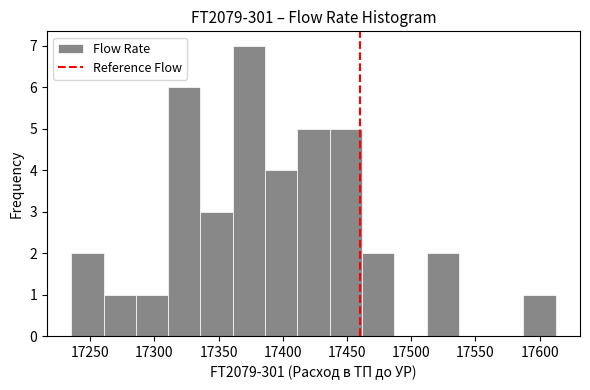

Reading left to right, transcribe this chart: for each bar, give the range it covers on the x-axis and its height. Neither the bar edges nor the heights are printed on the chart, so give them approximately, as read against the axes.

17235 to 17260: 2
17260 to 17285: 1
17285 to 17310: 1
17310 to 17335: 6
17335 to 17360: 3
17360 to 17385: 7
17385 to 17410: 4
17410 to 17435: 5
17435 to 17460: 5
17460 to 17485: 2
17485 to 17510: 0
17510 to 17535: 2
17535 to 17560: 0
17560 to 17585: 0
17585 to 17615: 1